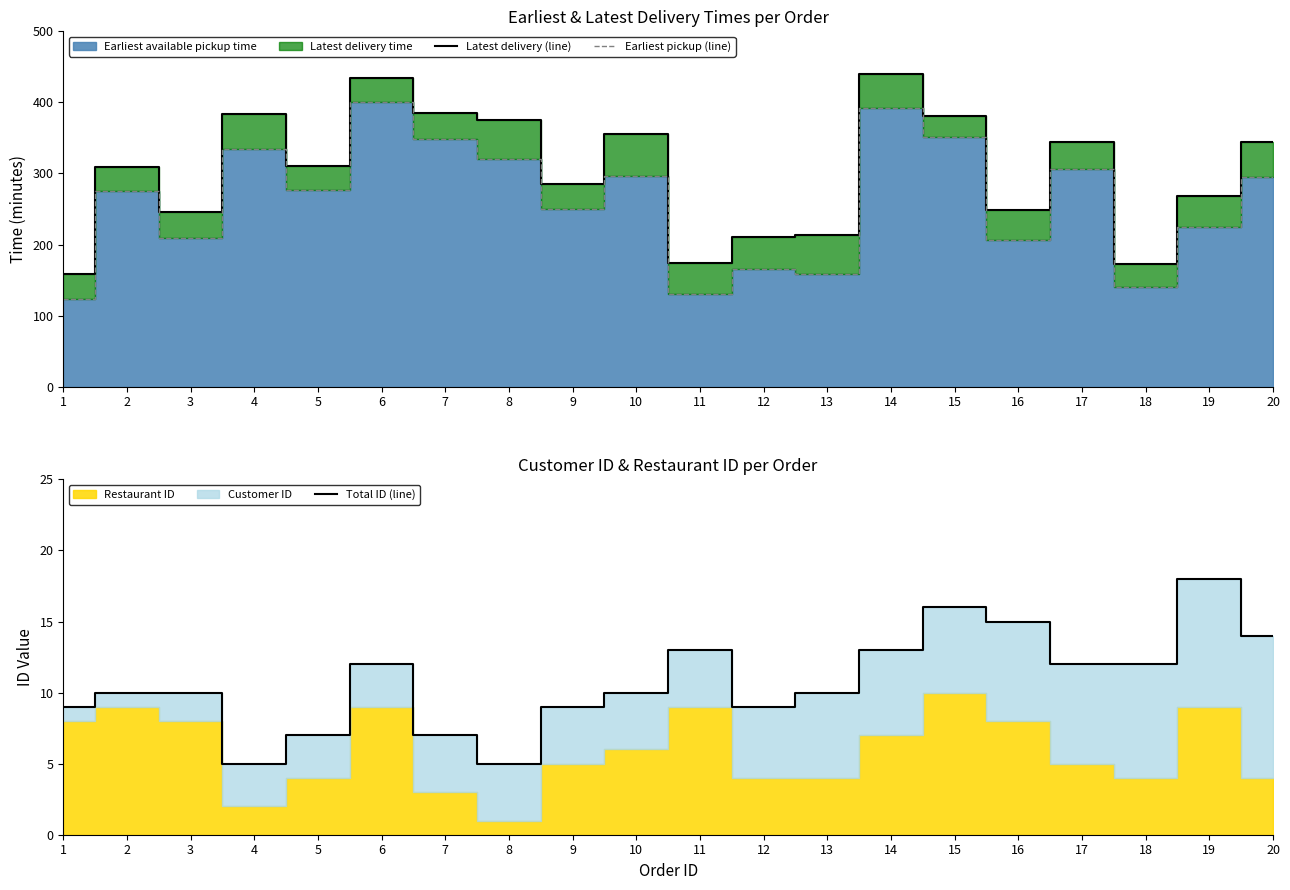

At which category does Earliest pickup (line) reach its first local valley?

3